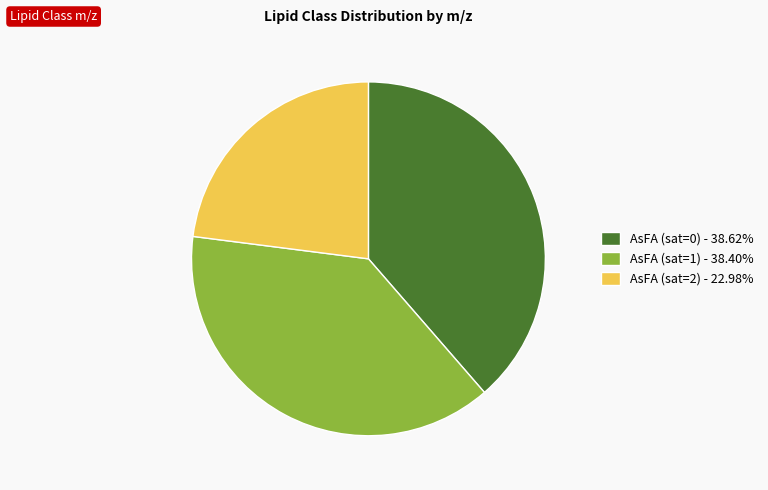

Do AsFA (sat=0) - 38.62% and AsFA (sat=1) - 38.40% together represent more than half of the pie?

Yes